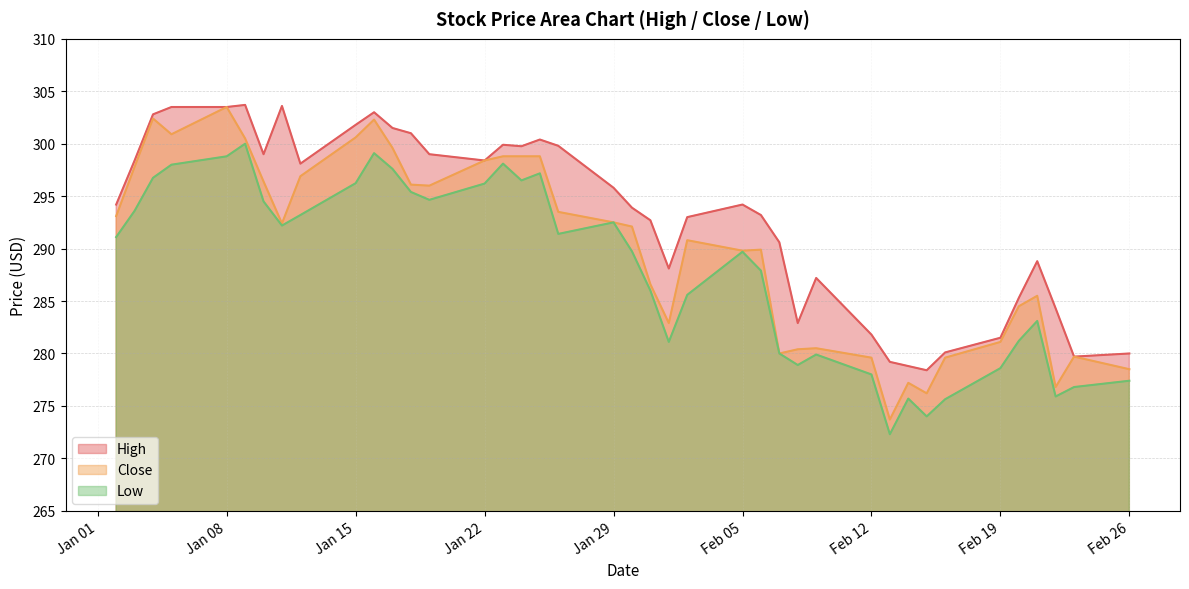

What is the label of the 18th point from the right?

2024-02-01